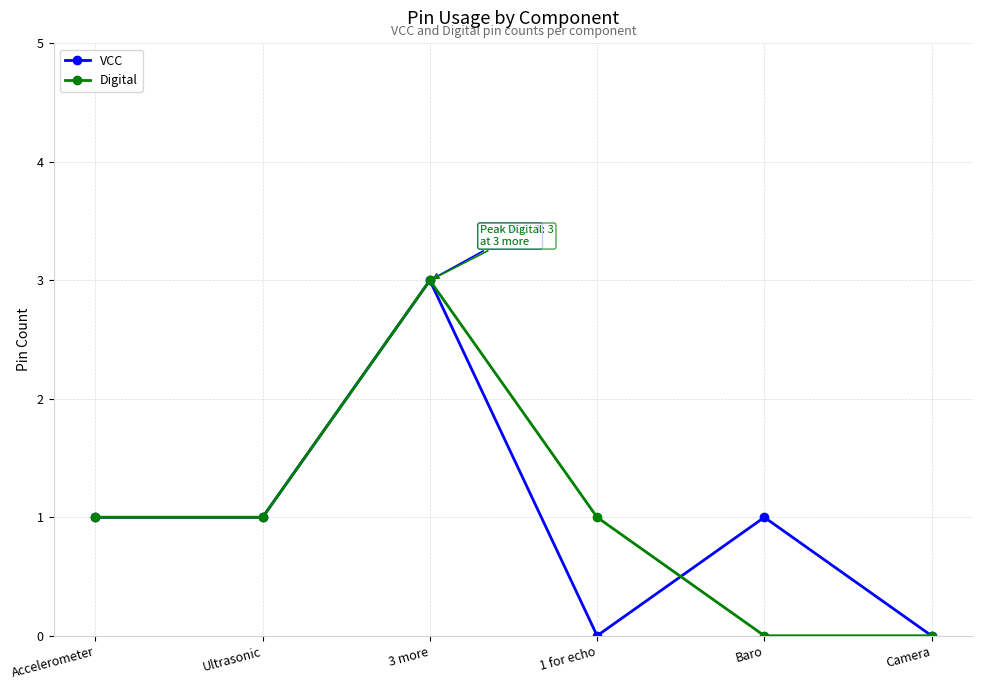

Which category has the highest value in the VCC series?

3 more